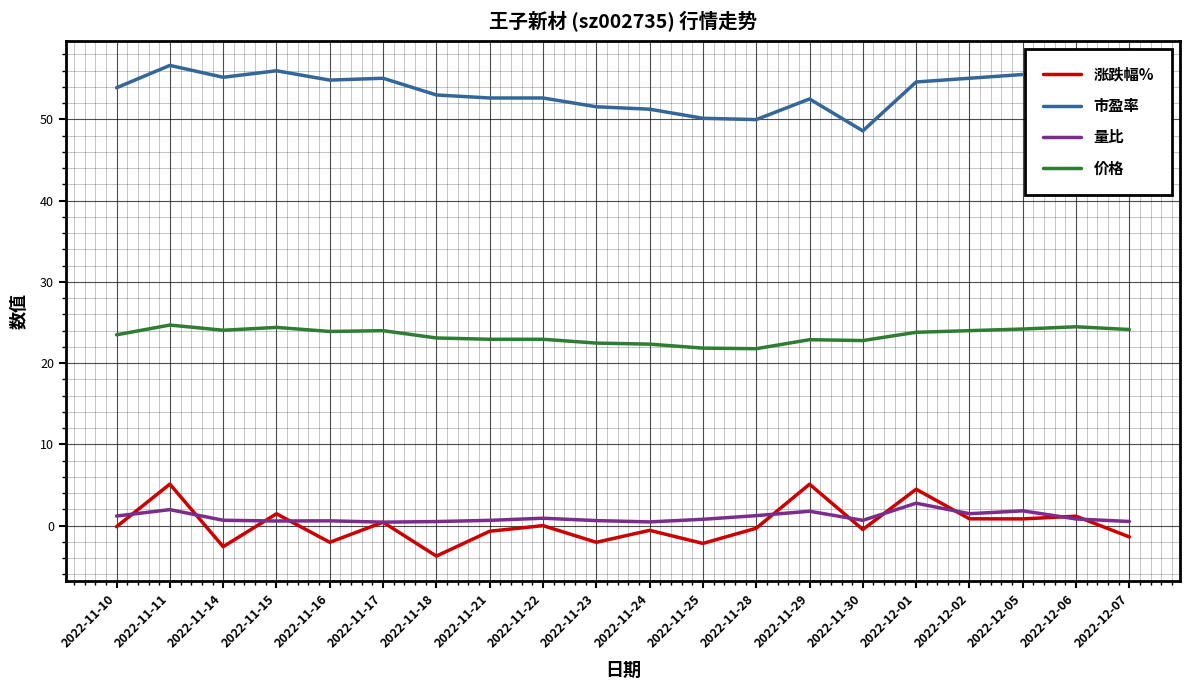

What is the maximum value for 量比?

2.8